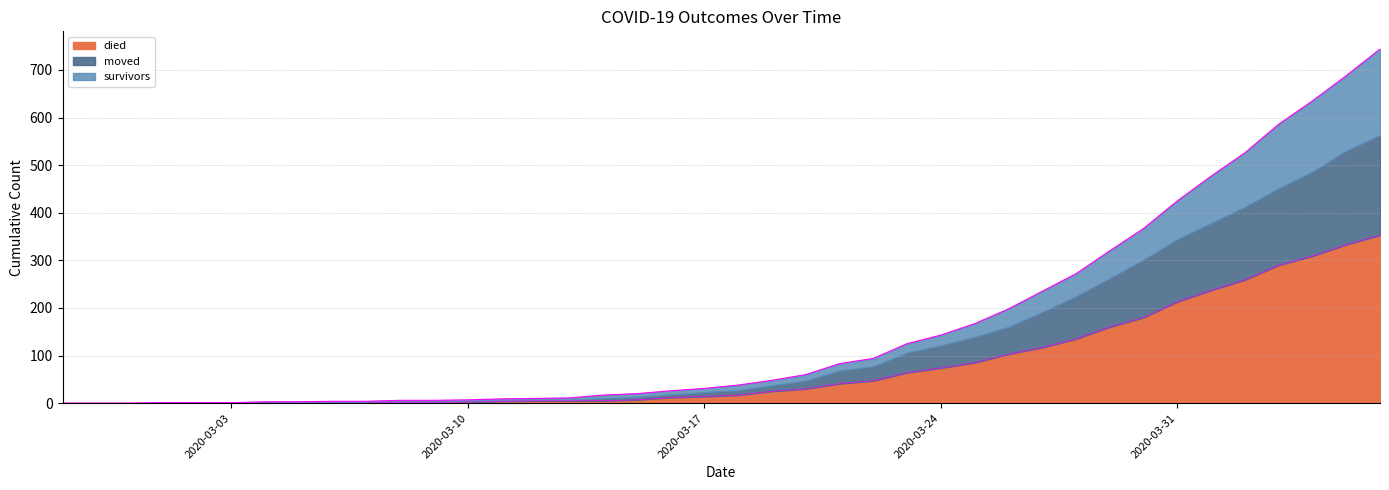

What is the value of the survivors point at the 29th from the left?

198